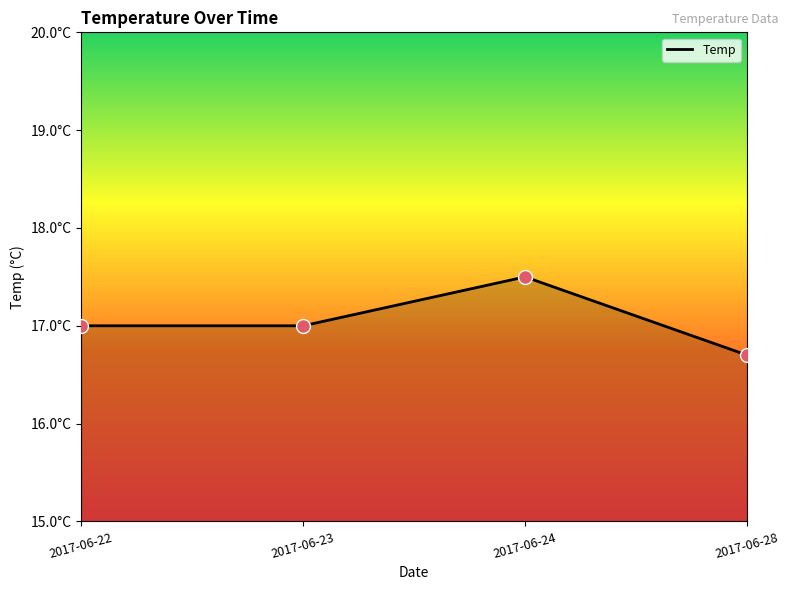

Does the chart have visible grid lines?

No